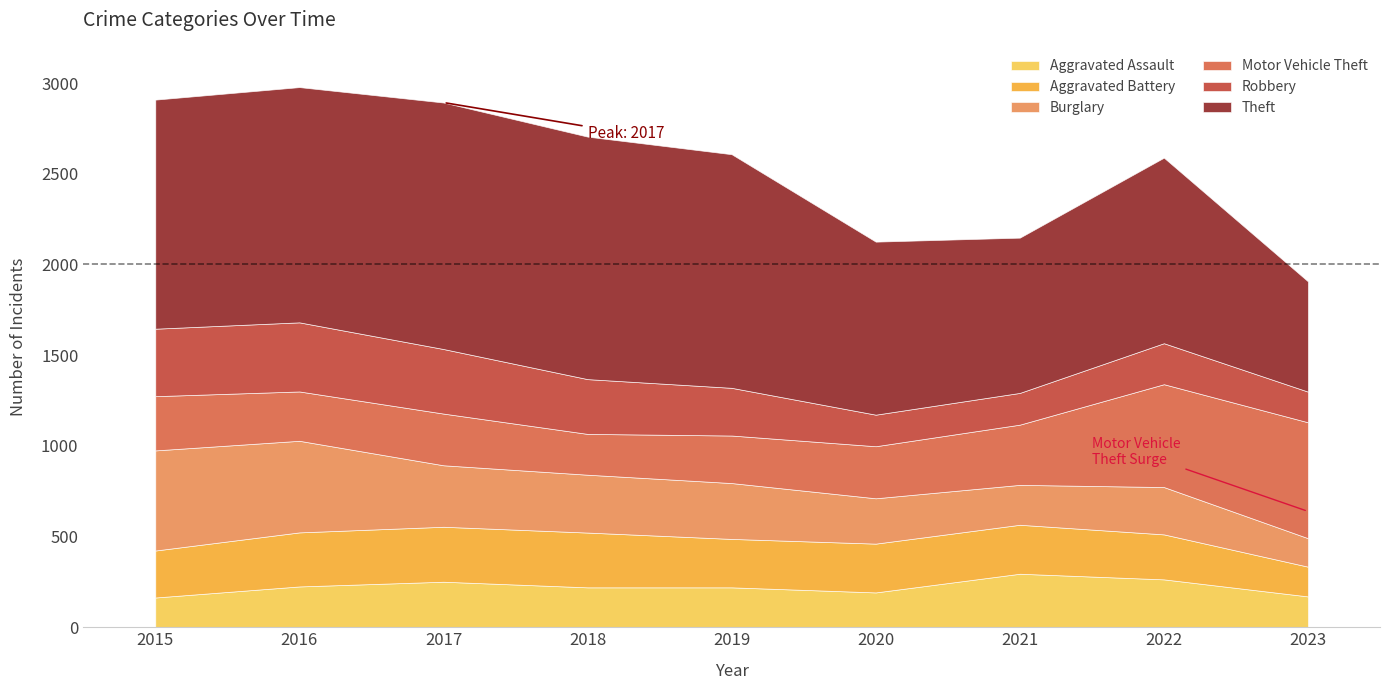

Which category has the highest value in the Theft series?

2017